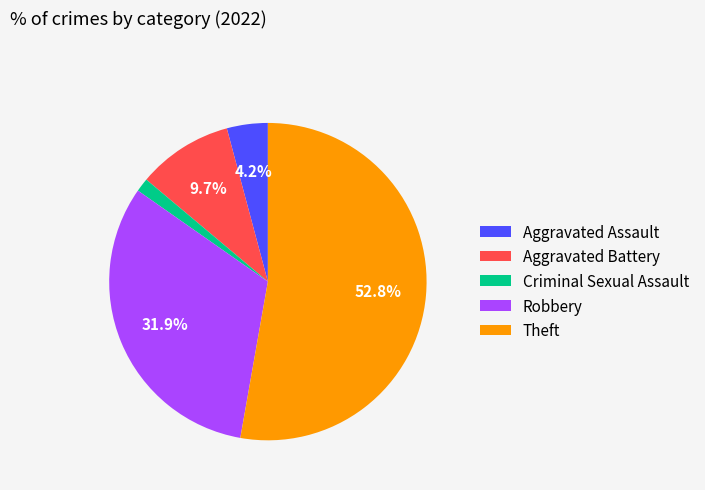

Which category accounts for the majority?

Theft